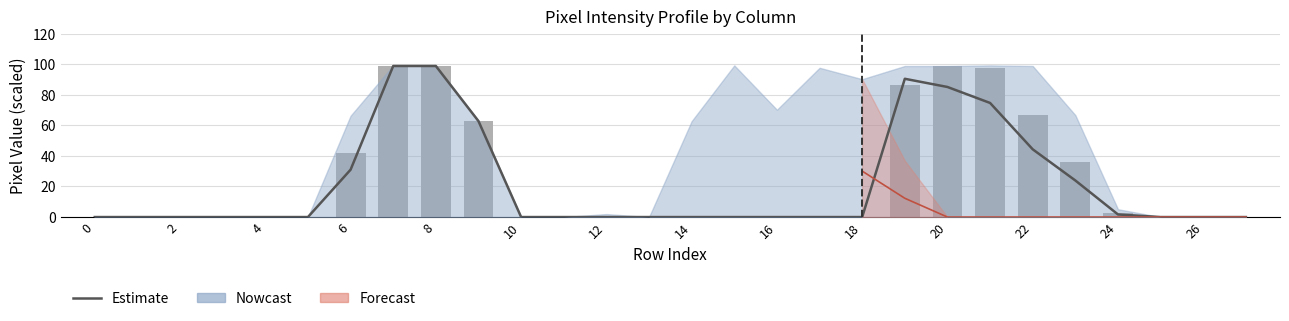

What is the sum of all Observed values?

689.8